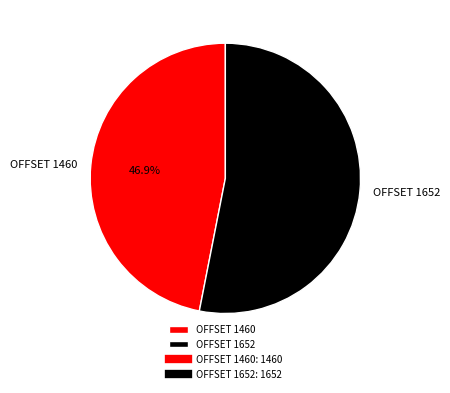

What percentage is the OFFSET 1652 slice, to the nearest percent?

53%